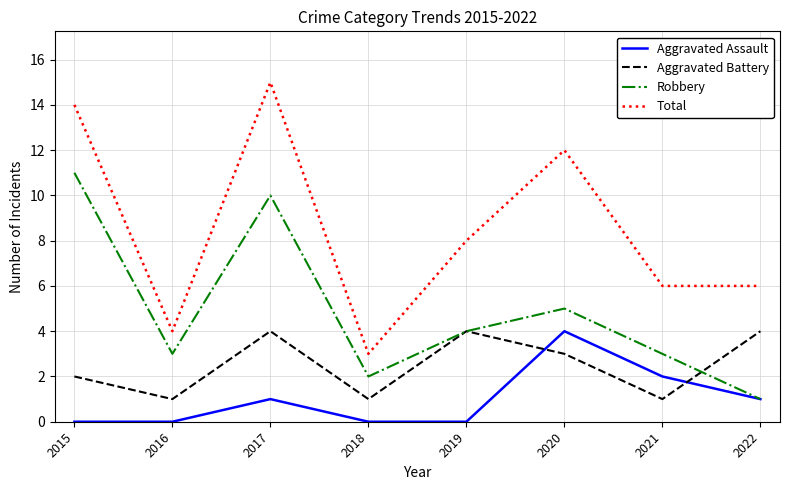

True or false: Robbery and Total intersect in this chart.

False